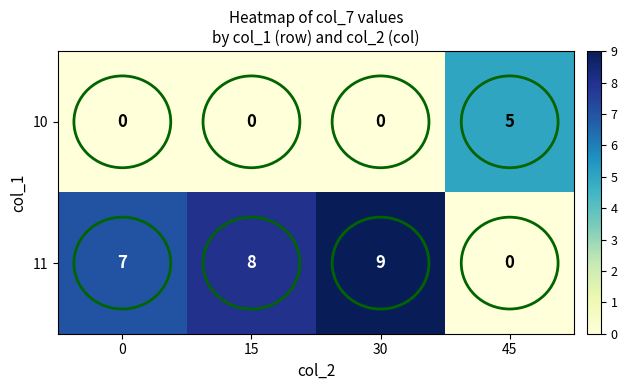

List the series in order of their overall mean, highest first.

11, 10